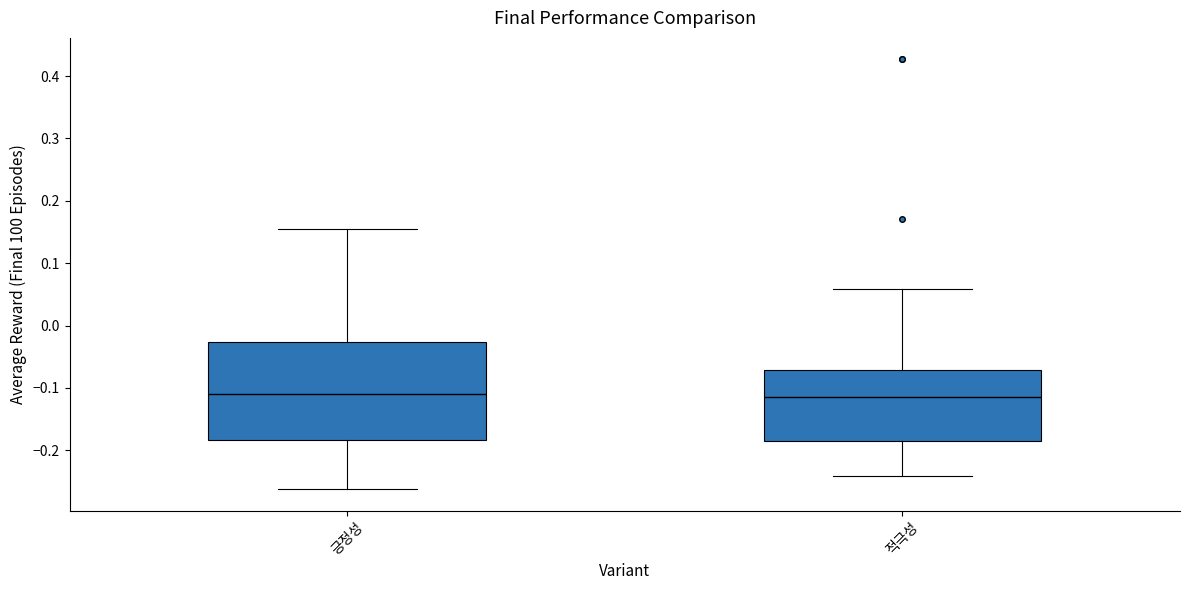

Where does the lower whisker of the box for 적극성 end on the y-axis? The values are not printed on the chart, so give them approximately, as read against the axis.

-0.24